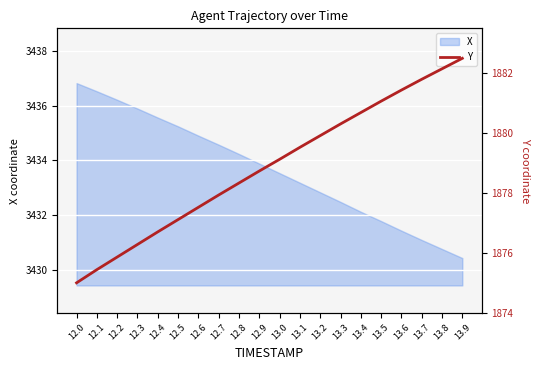

Which label corresponds to the largest value in the chart?

13.9